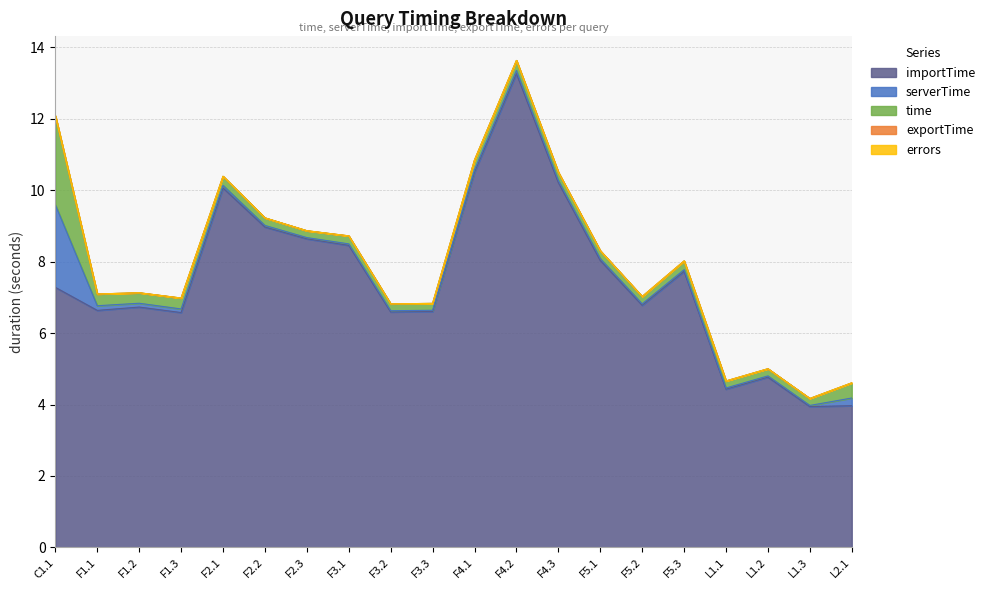

What is the sum of all time values?

7.1